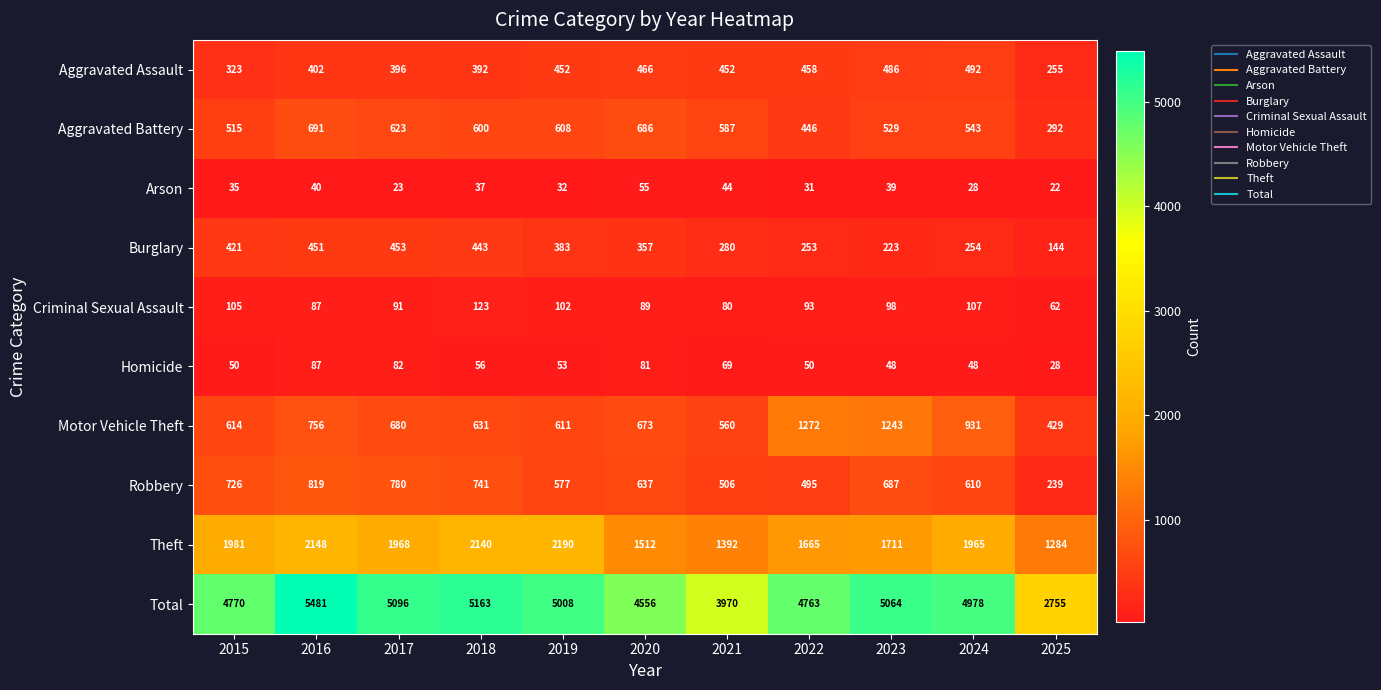

The value of Motor Vehicle Theft at 2024 is 198. True or false?

False